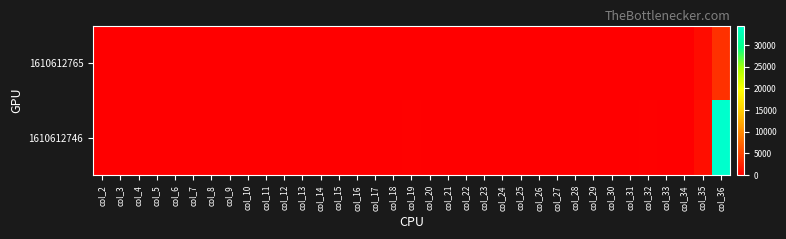

What is the total value across all series at col_11?

2.0